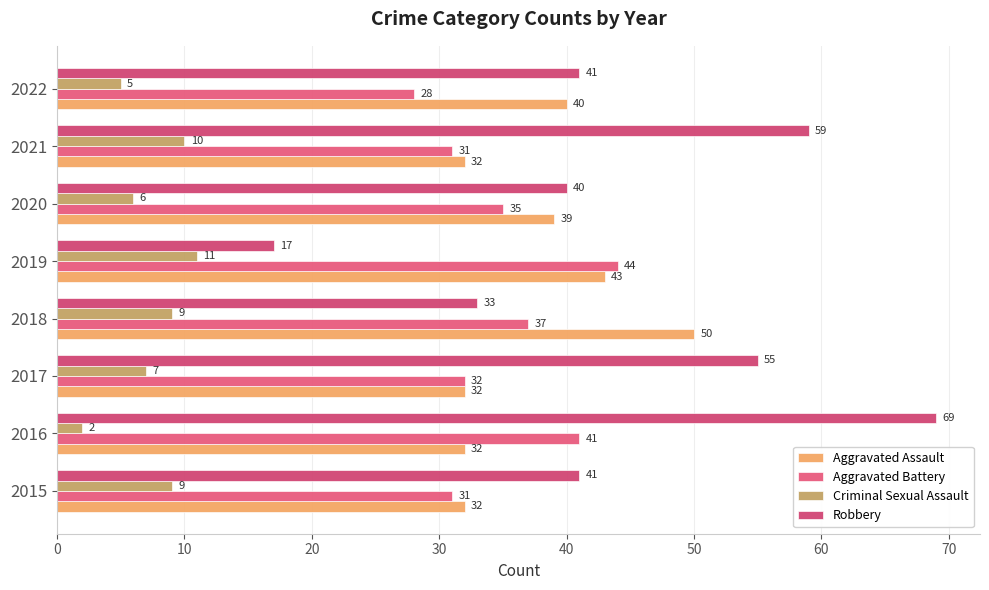

What is the value of the Aggravated Assault bar at the 1st from the left?

32